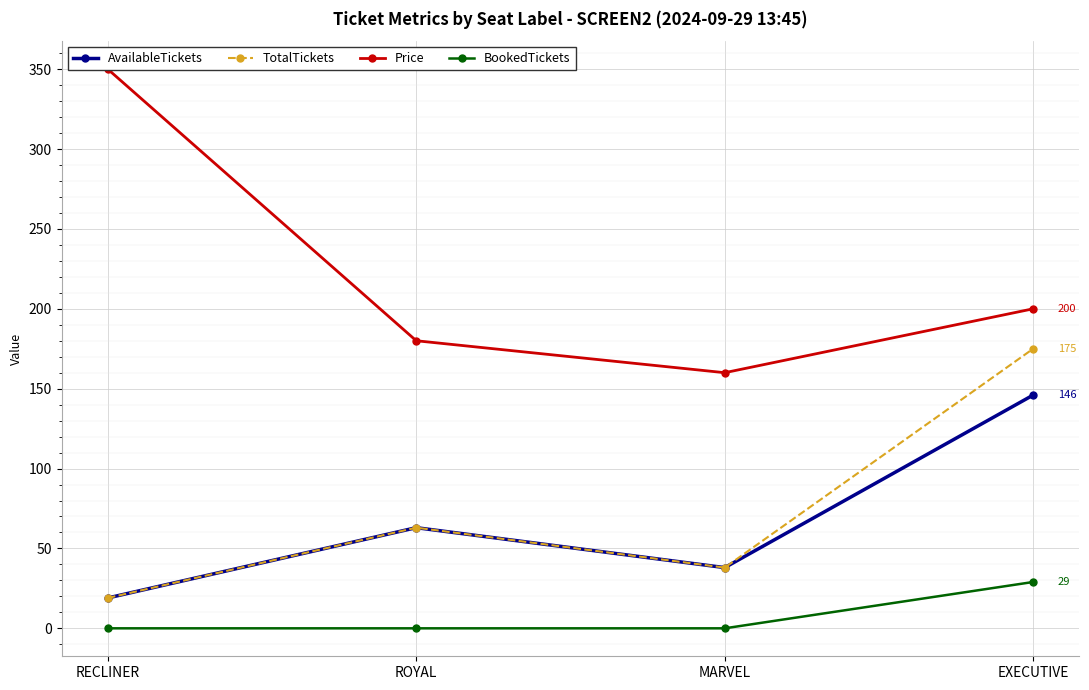

At which label does AvailableTickets first exceed 63?

EXECUTIVE